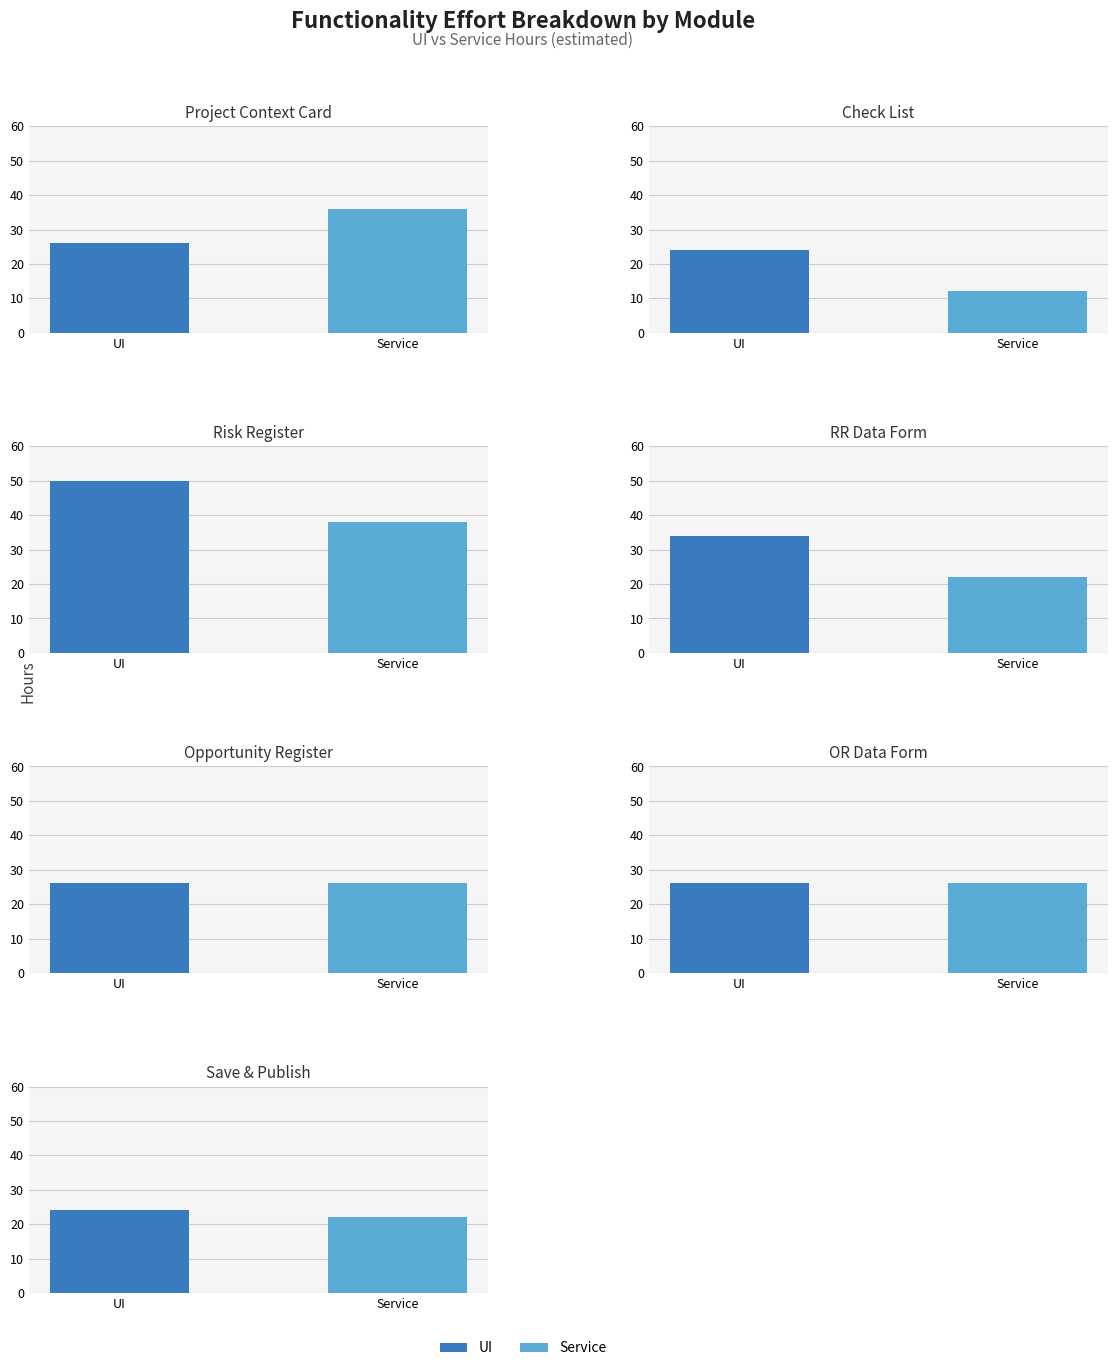

What position from the left is Check
List?

2